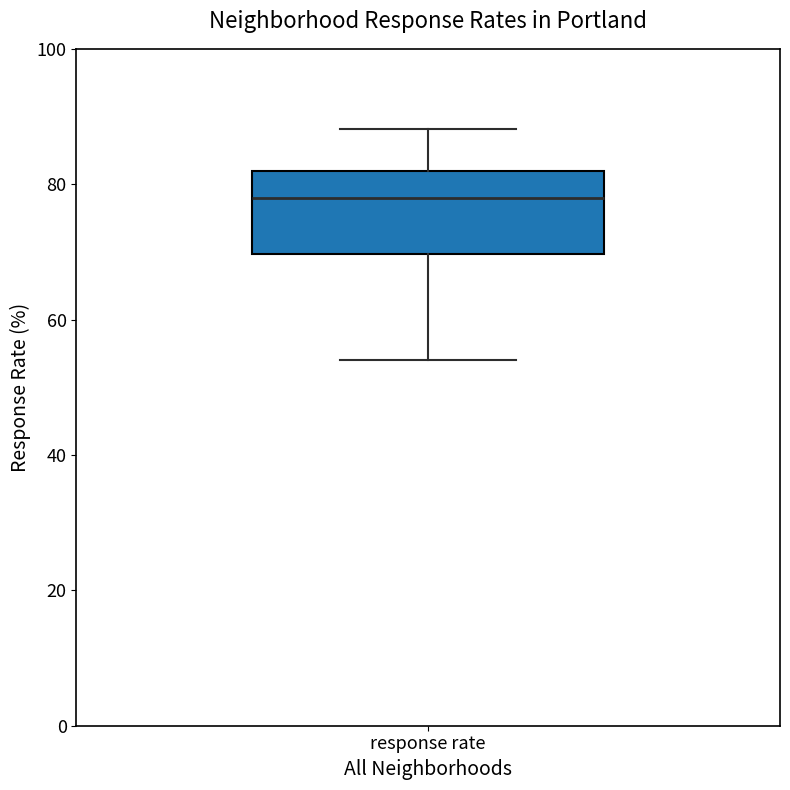

Transcribe this box plot: give where the median line is, the range the box spans, and where the two whiskers end, as read against the y-axis. The values are not printed on the chart, so give them approximately, as read against the axis.

median 78, box 70 to 82, whiskers 54 to 88